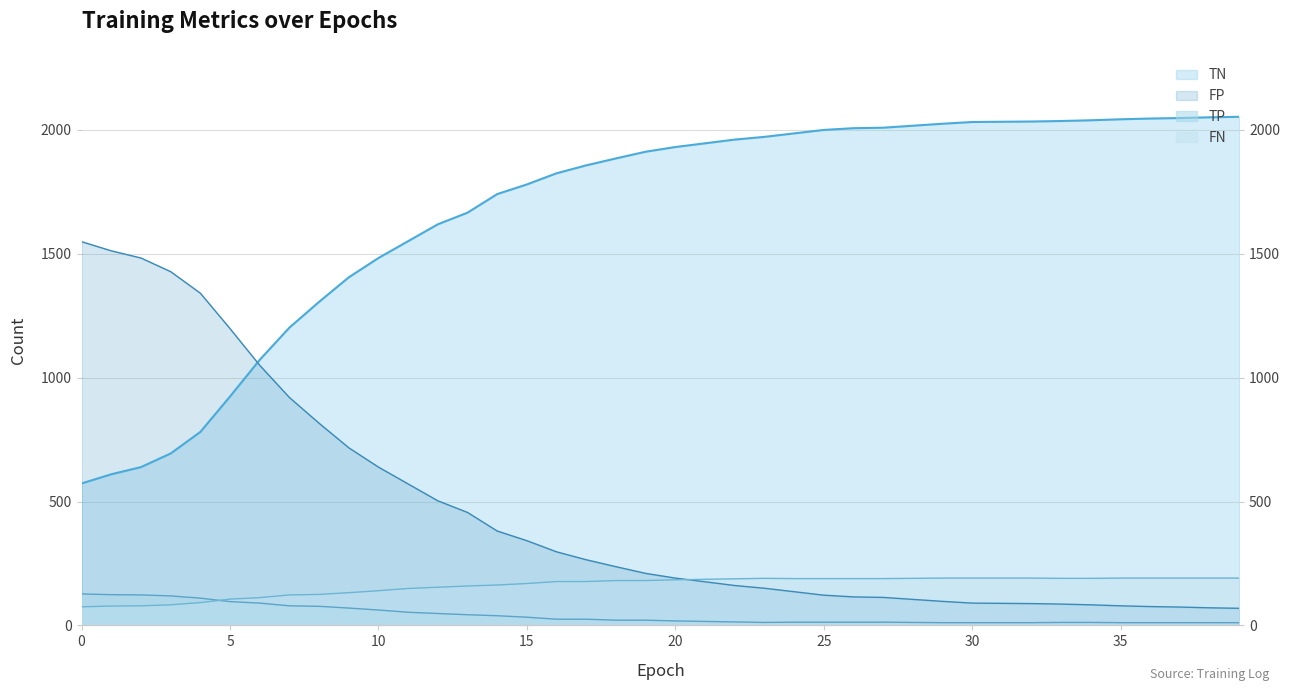

What are all the series names shown in the legend?

TN, FP, TP, FN